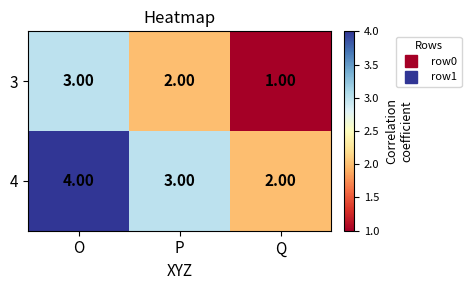

What is the sum of all 4 values?

9